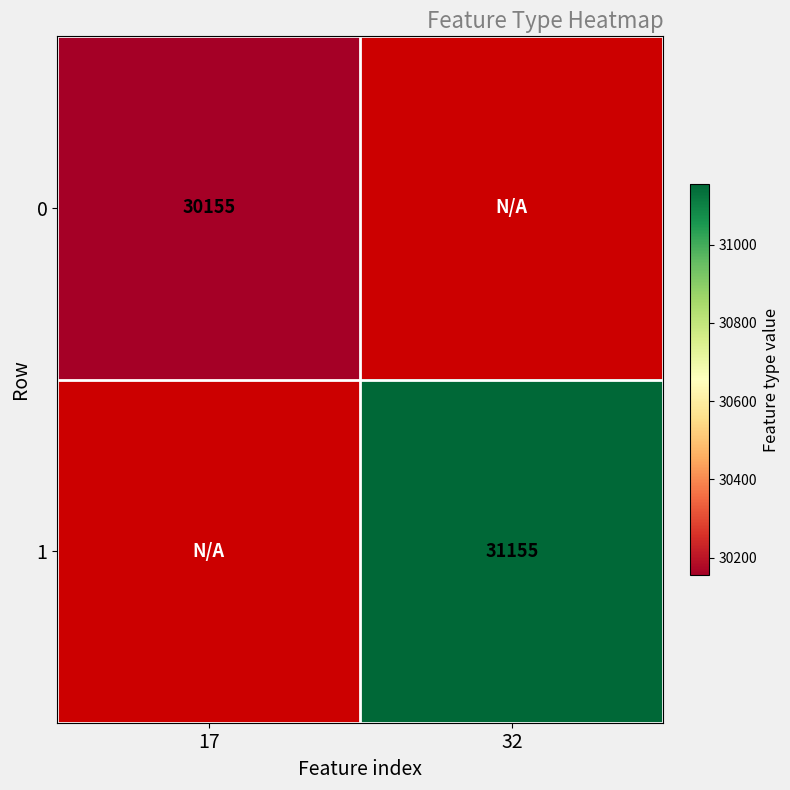

True or false: 0 has a value of 30155 at 17.

True